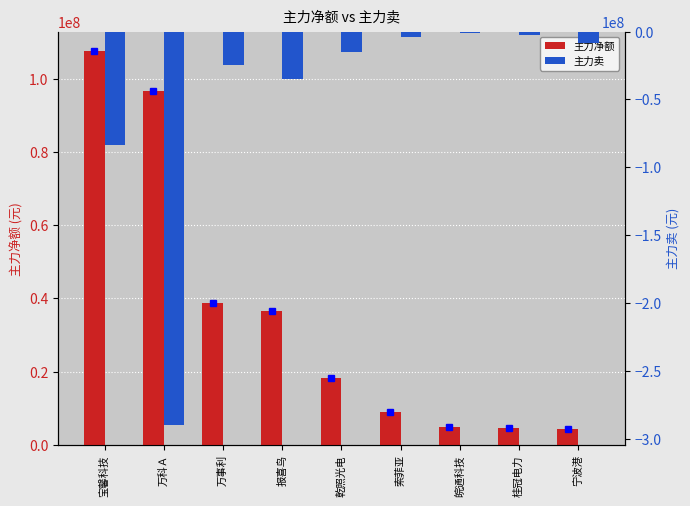

Which category has the highest value across all series?

宝馨科技